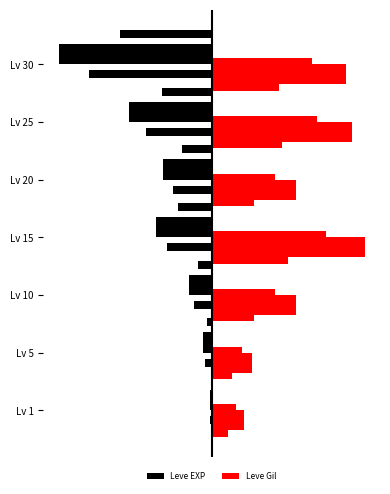

Rank the series at Lv 20 from highest to lowest value.

Leve Gil, Leve EXP